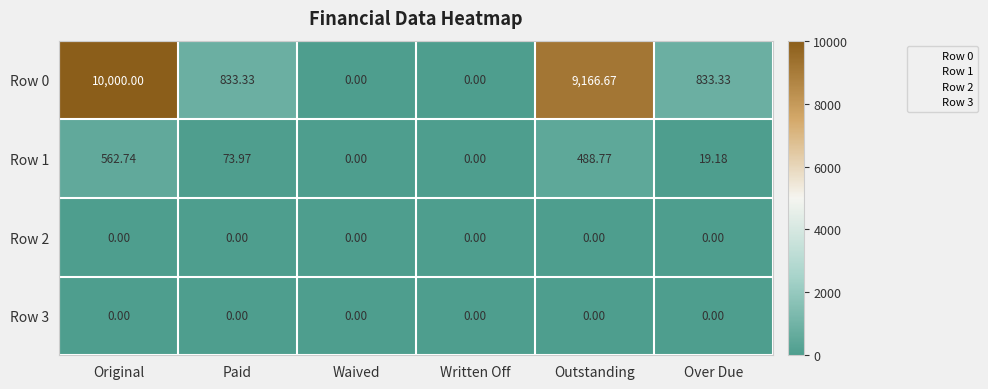

At which label does Row 0 first exceed 833?

Original